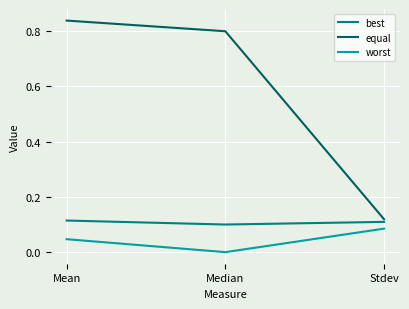

Is this an area chart (filled region under the line)?

No